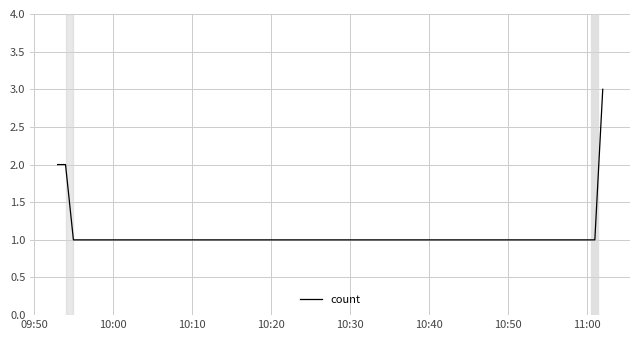

What is the sum of all values?

9